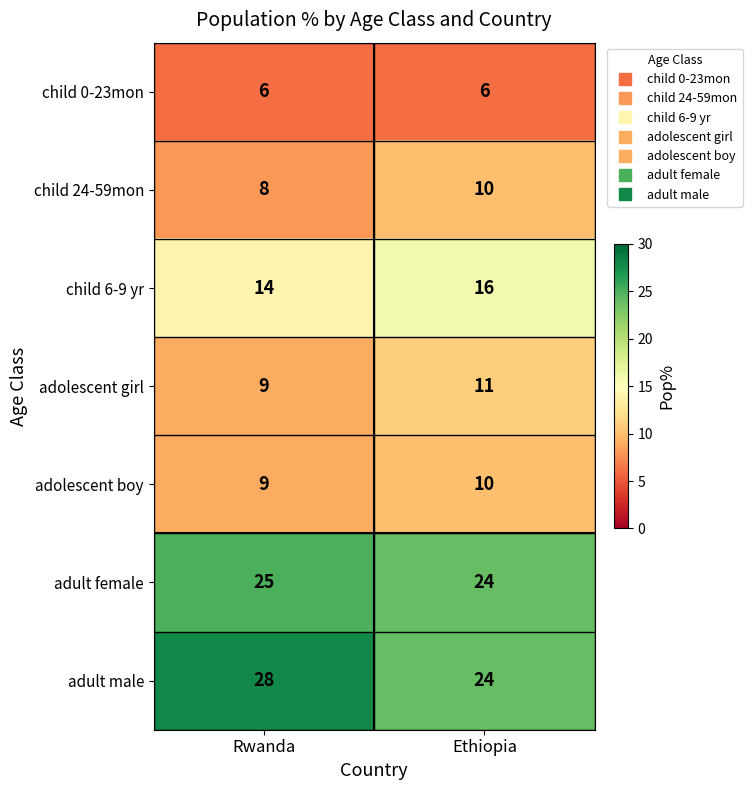

Rank the categories by adult male value from lowest to highest.

Ethiopia, Rwanda